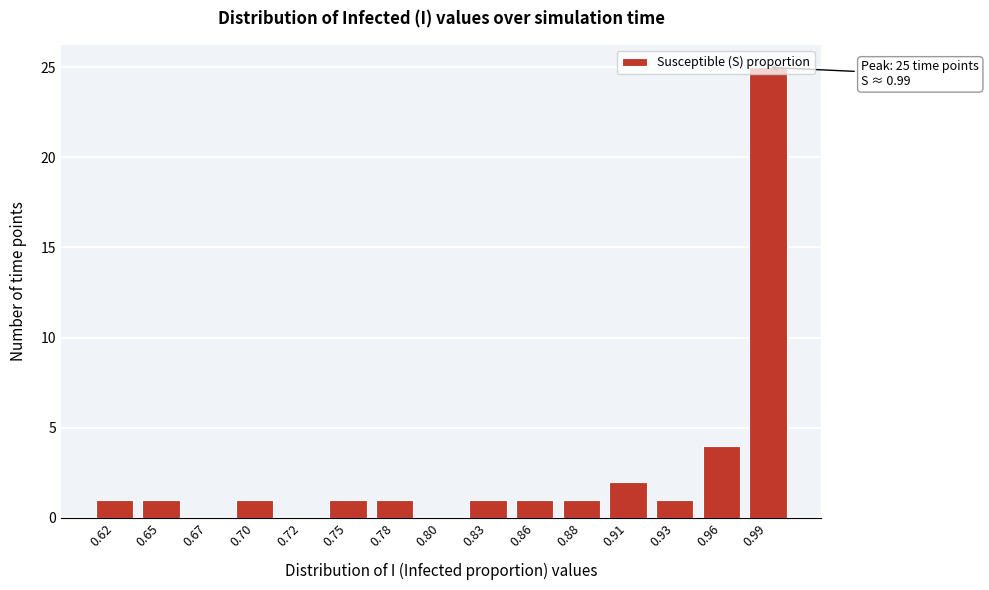

What is the maximum value shown in the chart?

25